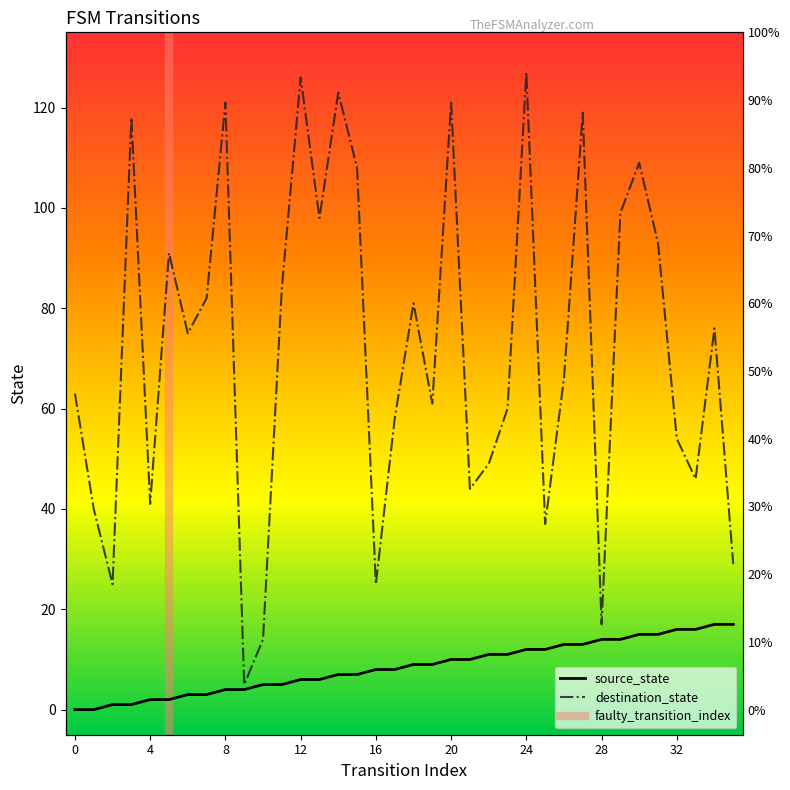

Rank the series by their average value, from highest to lowest.

destination_state, source_state